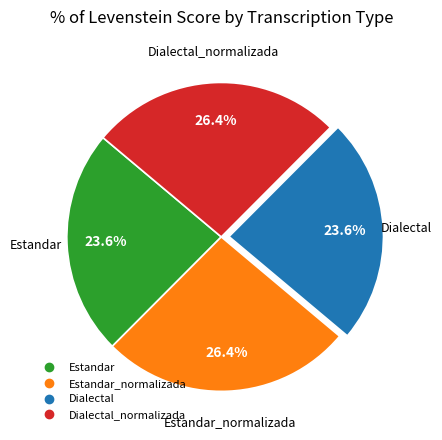

Is there a majority slice in this chart?

No